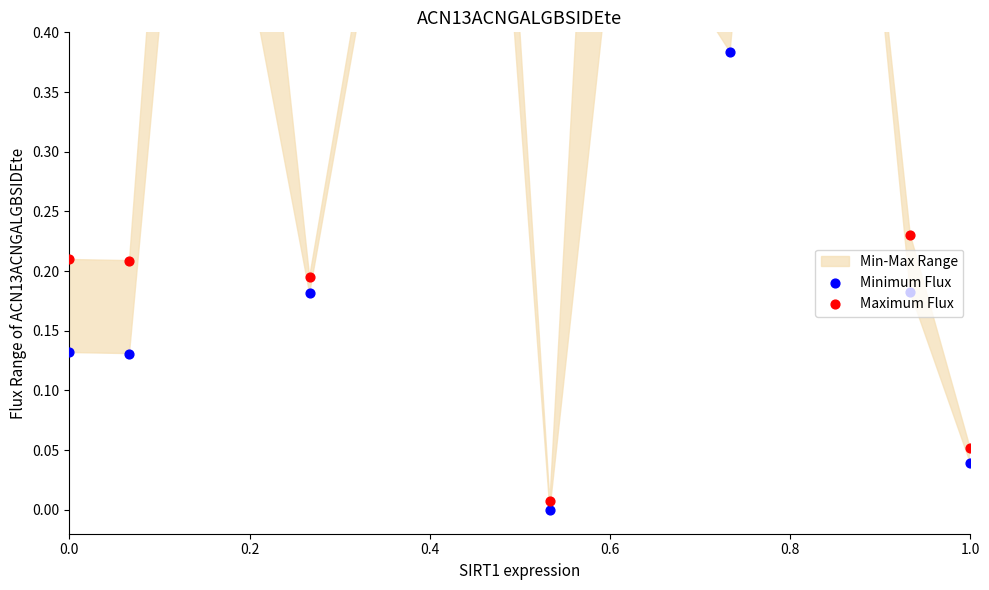

Which series has the largest Y range (max minus min)?

Maximum Flux